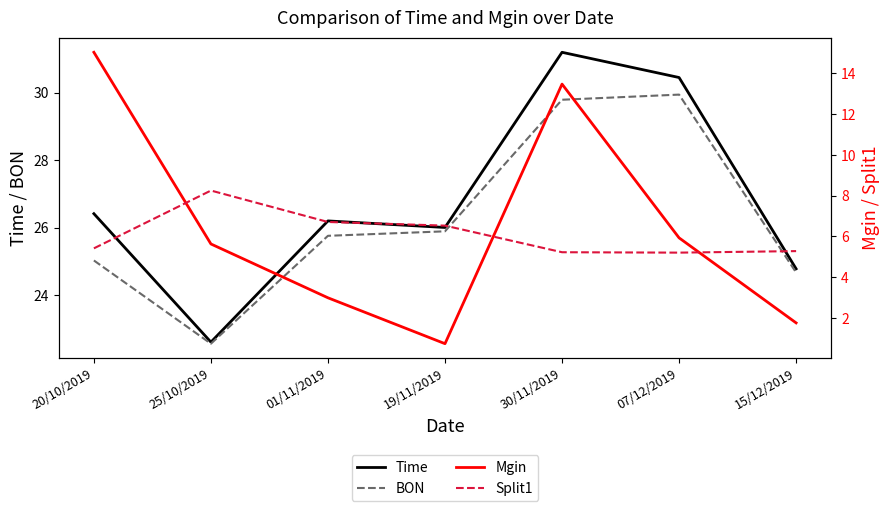

What is the approximate value of Split1 at 07/12/2019?

5.2